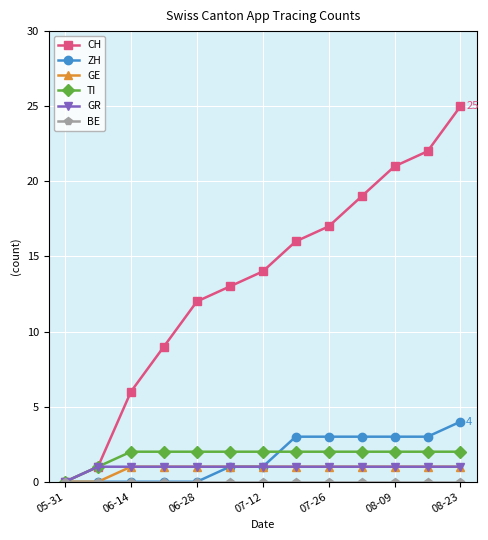

Which series has the largest total across all categories?

CH